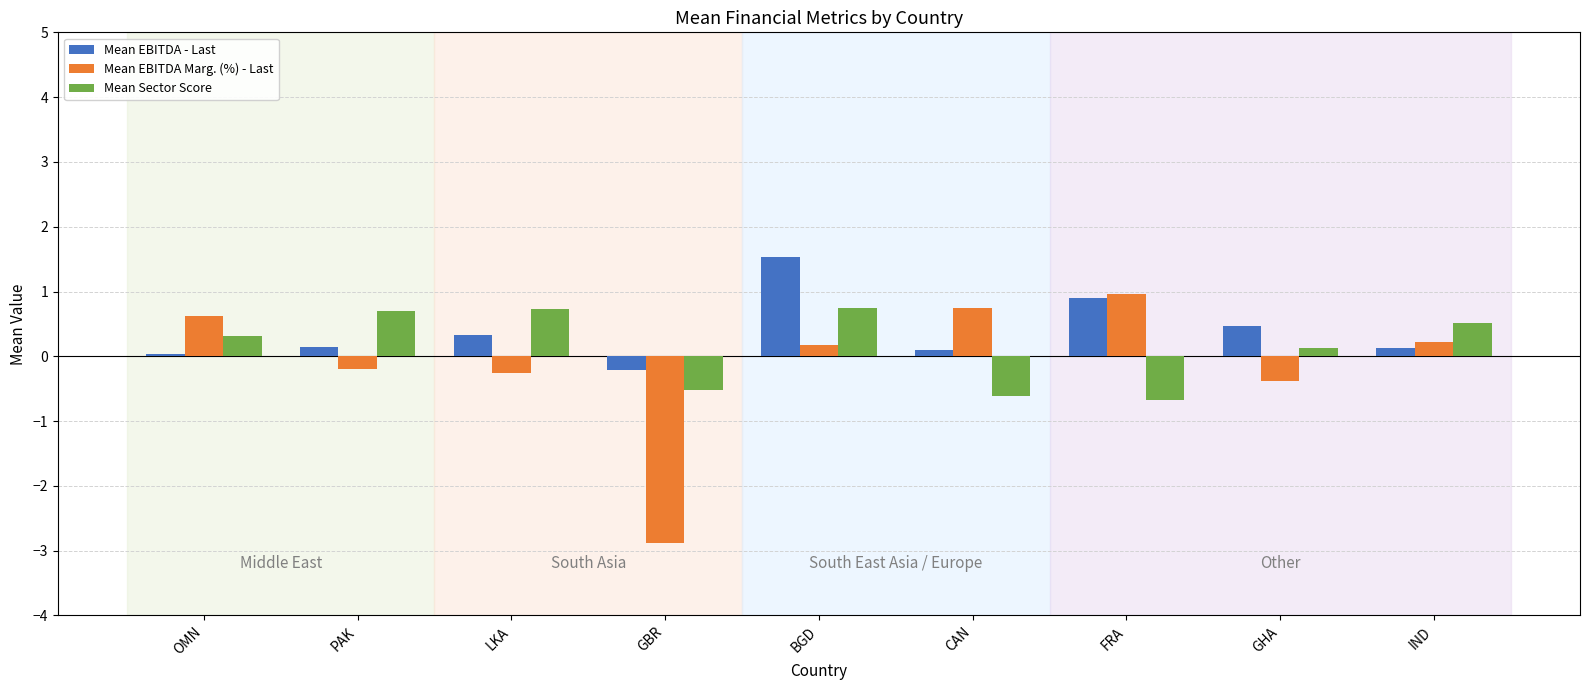

What is the difference between the maximum and minimum values in the Mean EBITDA - Last series?

1.7